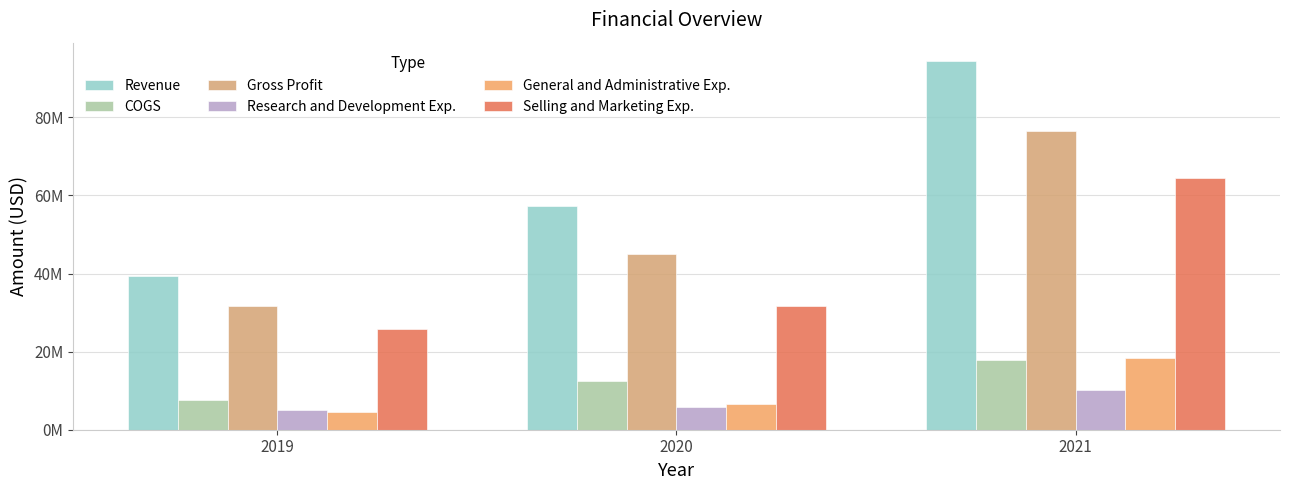

Which category has the lowest value across all series?

2019